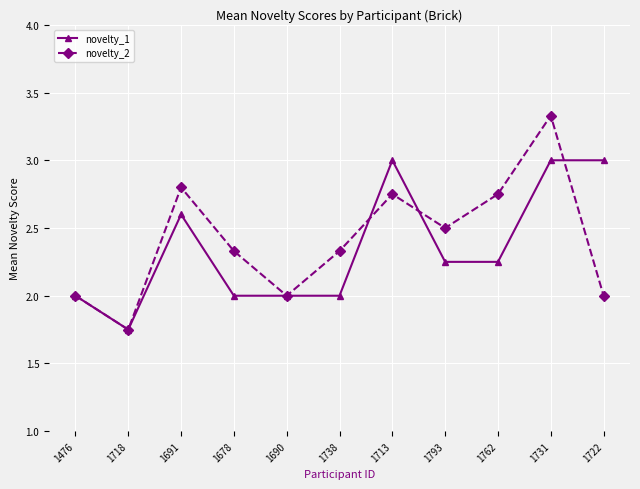

True or false: novelty_1 has more than 0 points higher than both neighbors.

True